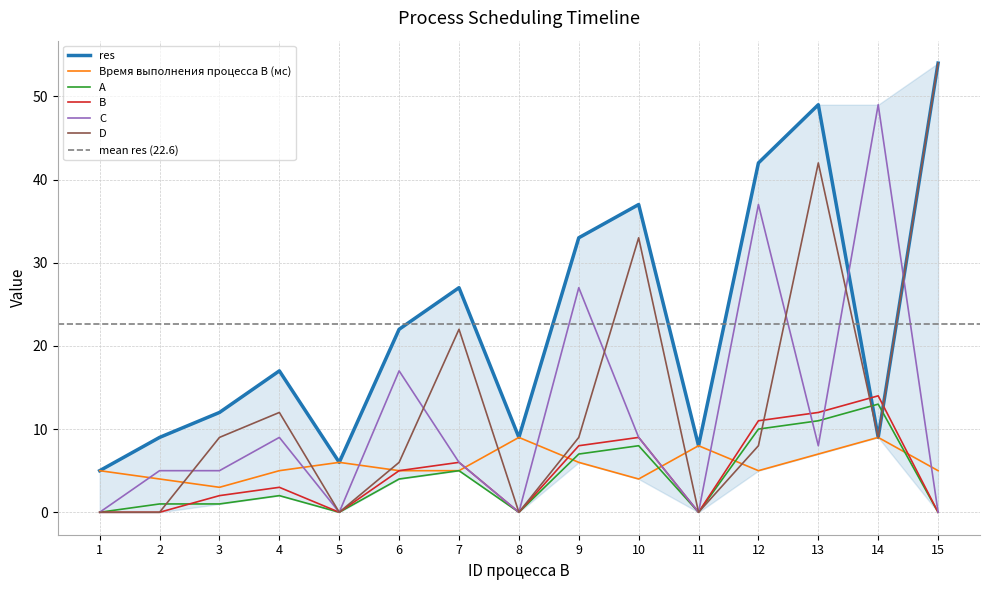

Reading left to right, extract all data points from this chart.

res: 5	9	12	17	6	22	27	9	33	37	8	42	49	9	54
Время выполнения процесса B (мс): 5	4	3	5	6	5	5	9	6	4	8	5	7	9	5
A: 0	1	1	2	0	4	5	0	7	8	0	10	11	13	0
B: 0	0	2	3	0	5	6	0	8	9	0	11	12	14	0
C: 0	5	5	9	0	17	6	0	27	9	0	37	8	49	0
D: 0	0	9	12	0	6	22	0	9	33	0	8	42	9	54